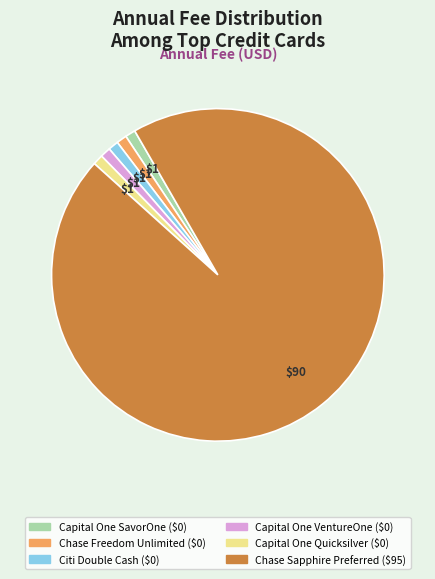

Combined, do Capital One Quicksilver and Capital One SavorOne account for over 50%?

No